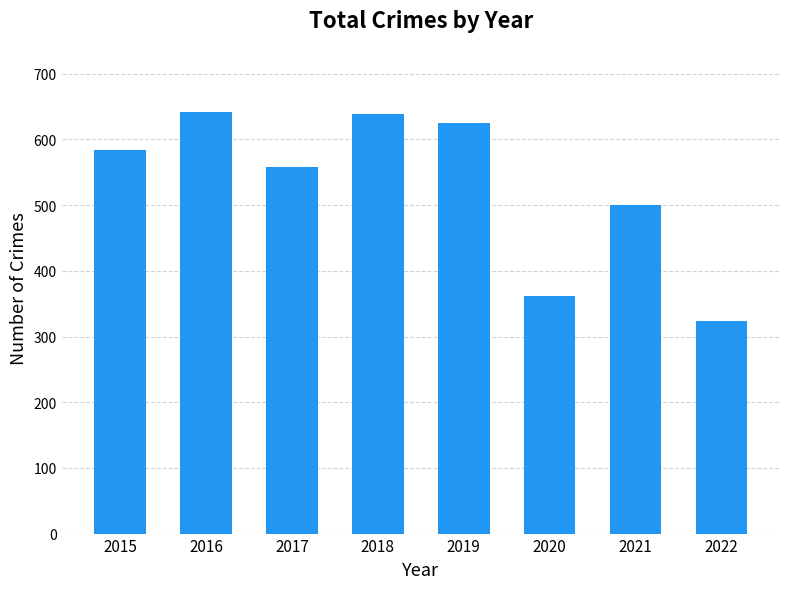

What is the ratio of the value at 2017 to the value at 2021?

1.1